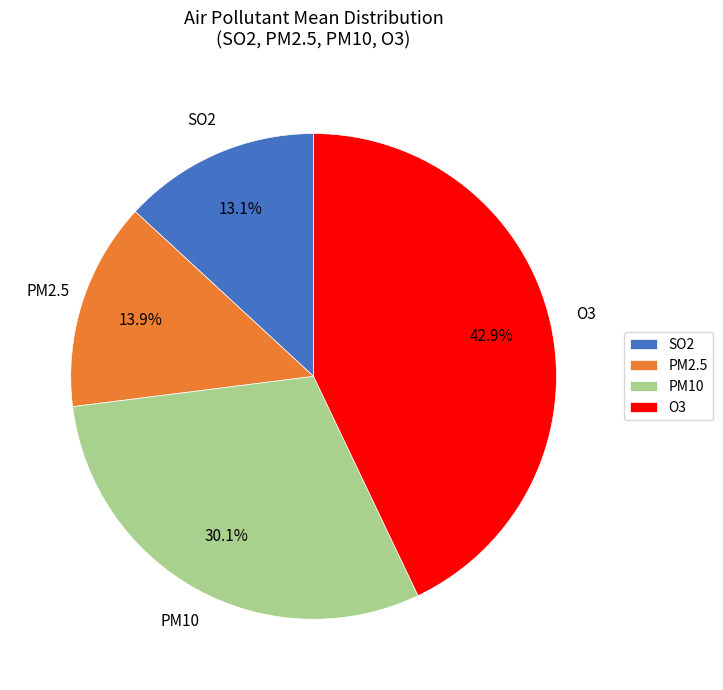

What is the ratio of the value at PM10 to the value at O3?

0.7